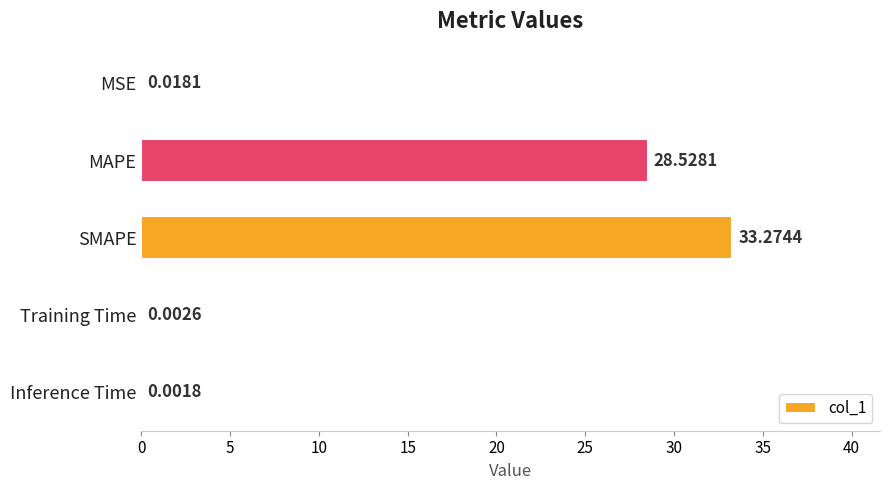

What is the change in value from MAPE to SMAPE?

+4.7